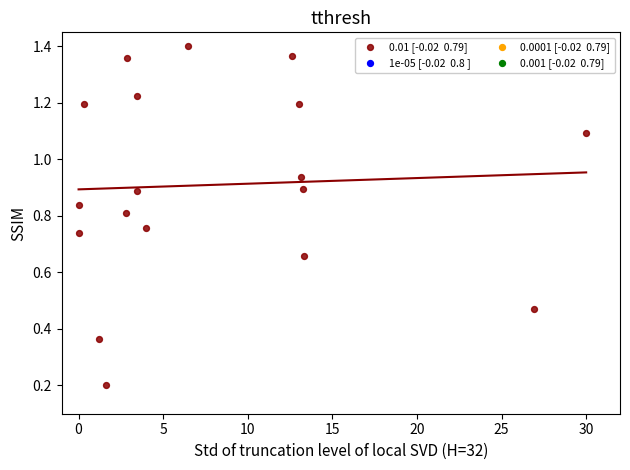

What is the range of X values (max minus min)?

30.0